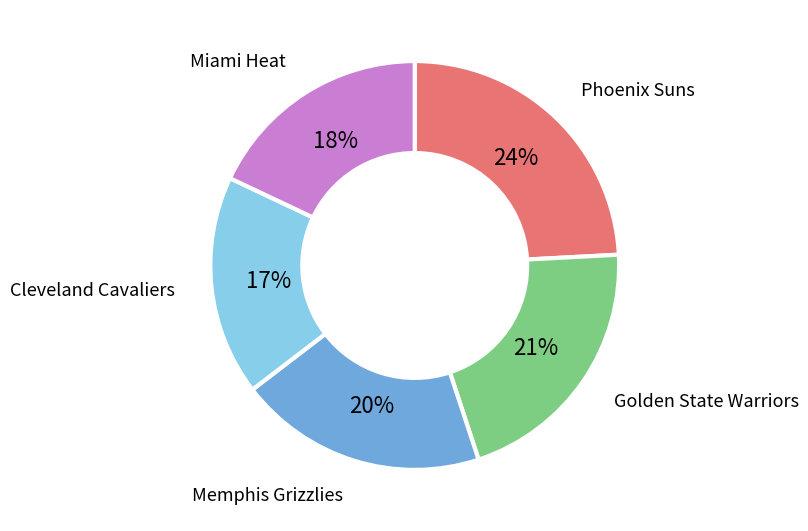

Is there any slice that represents more than half of the pie?

No